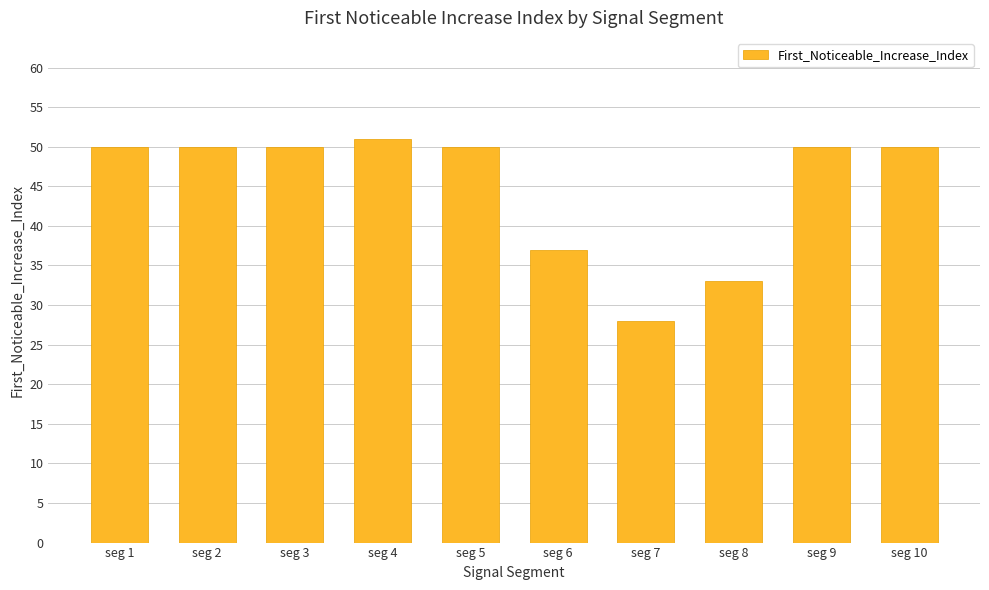

Which label corresponds to the smallest value in the chart?

seg 7